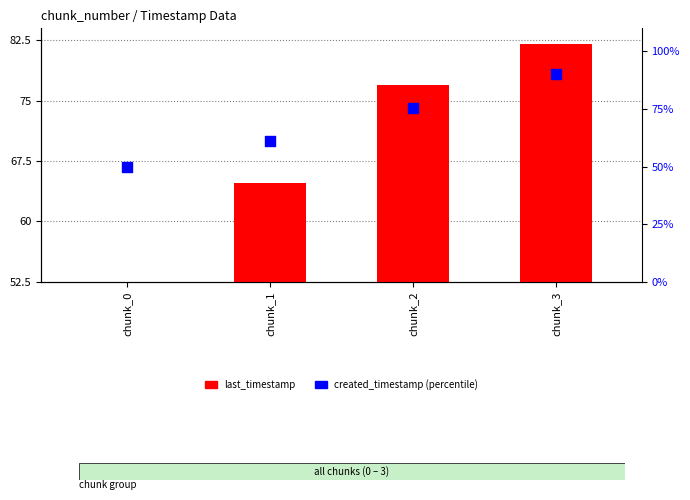

What is the total value across all series at chunk_3?

172.0